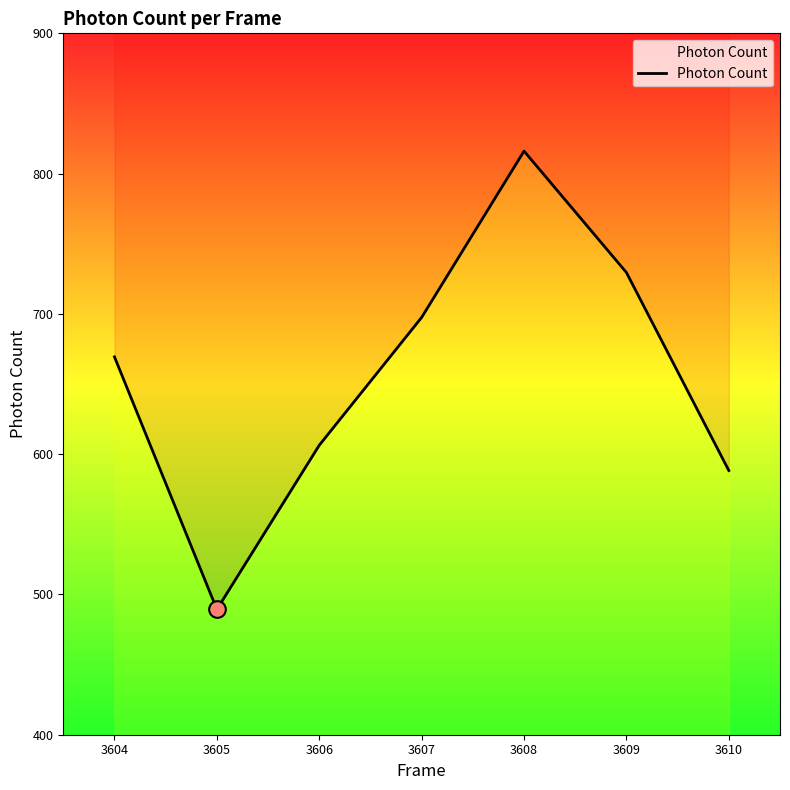

The chart shows a value of 588.3 at 3610. True or false?

True